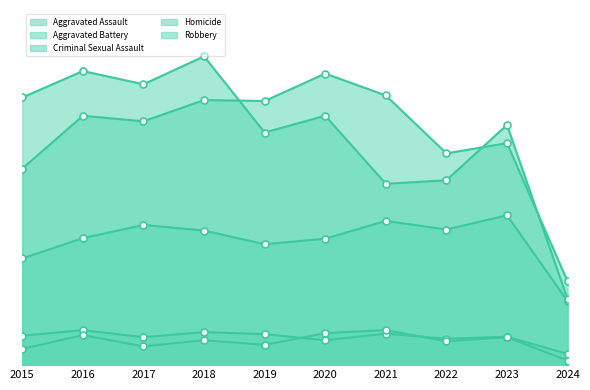

Is the value of Robbery at 2022 greater than the value of Aggravated Battery at 2022?

No